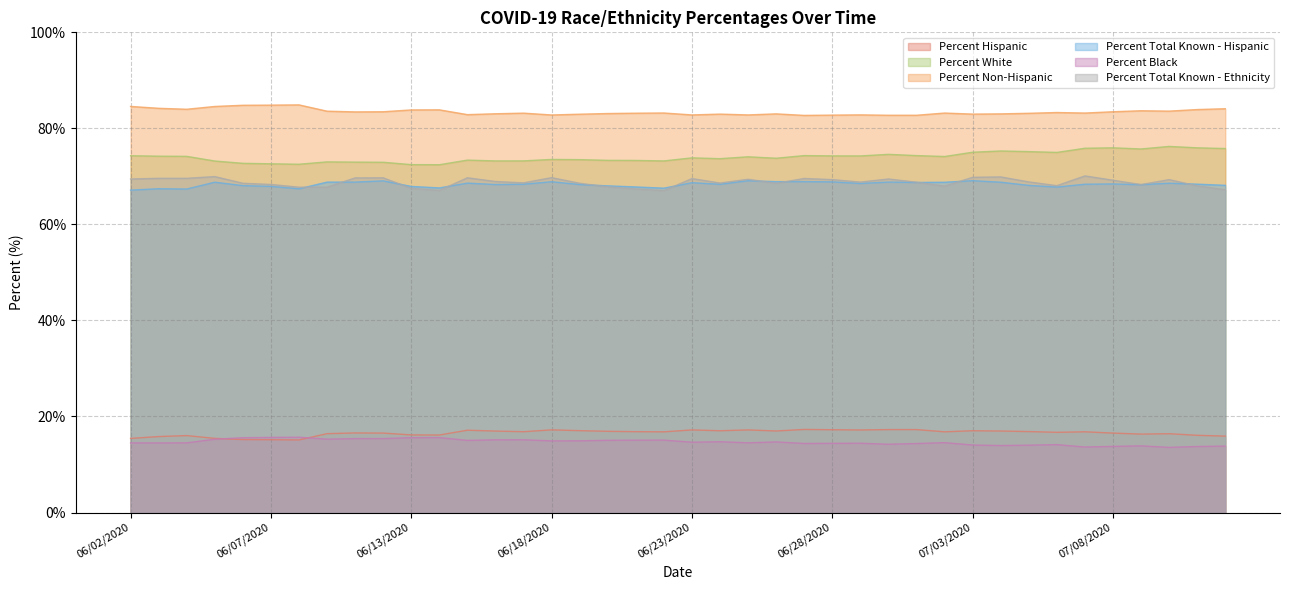

What is the difference between the highest and lowest values at 06/07/2020?

69.7